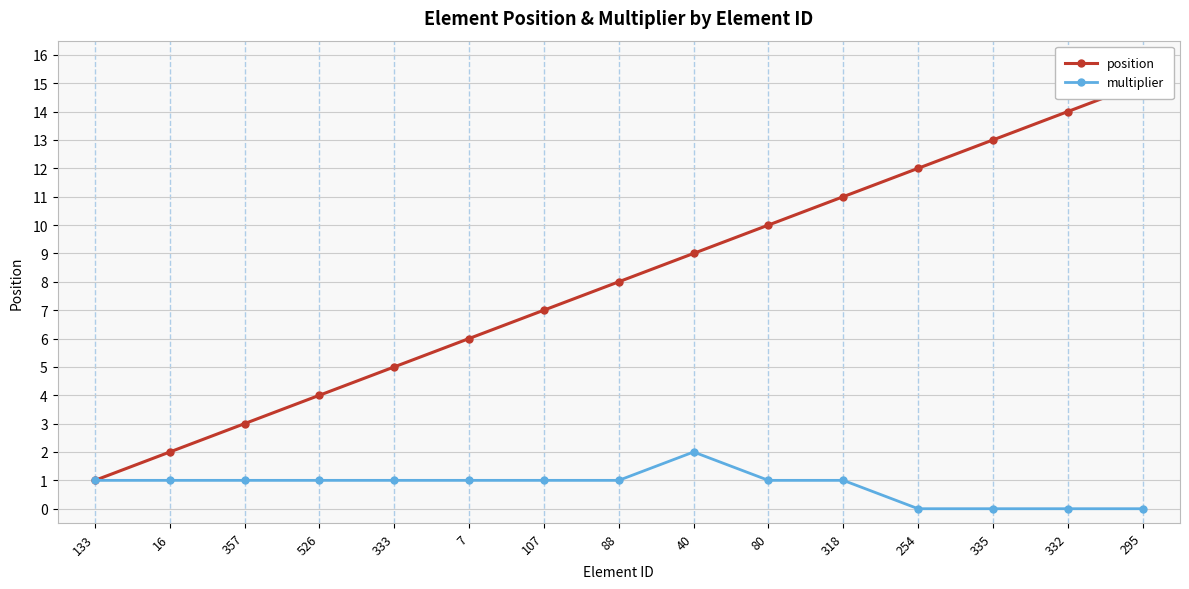

What value does the position series have at 333?

5